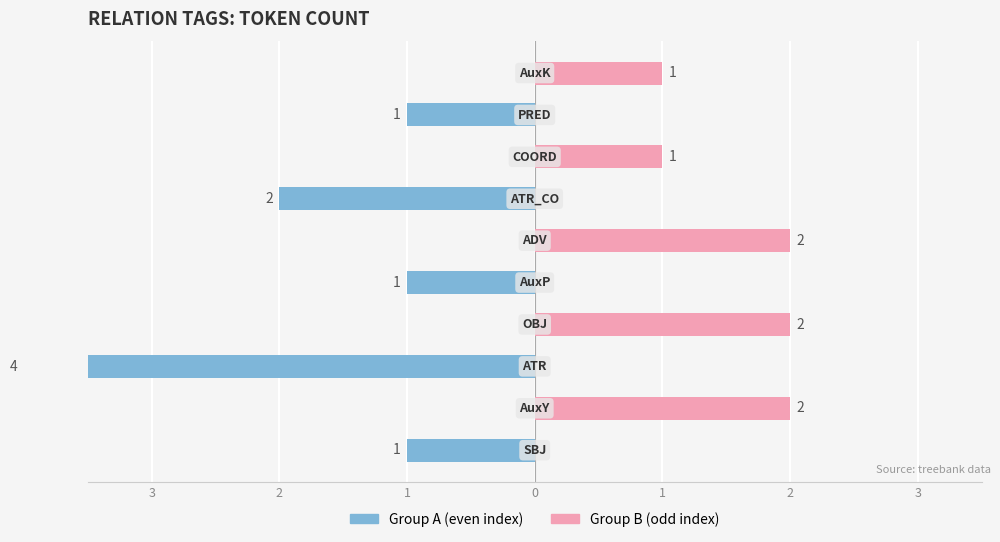

Which series changed the most between 2 and 8?

Group B